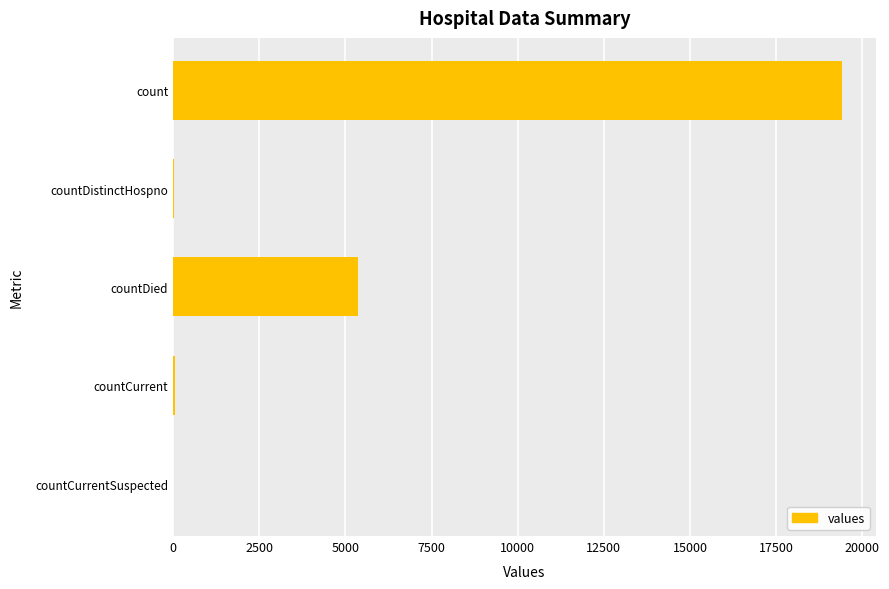

Are the bars horizontal?

Yes